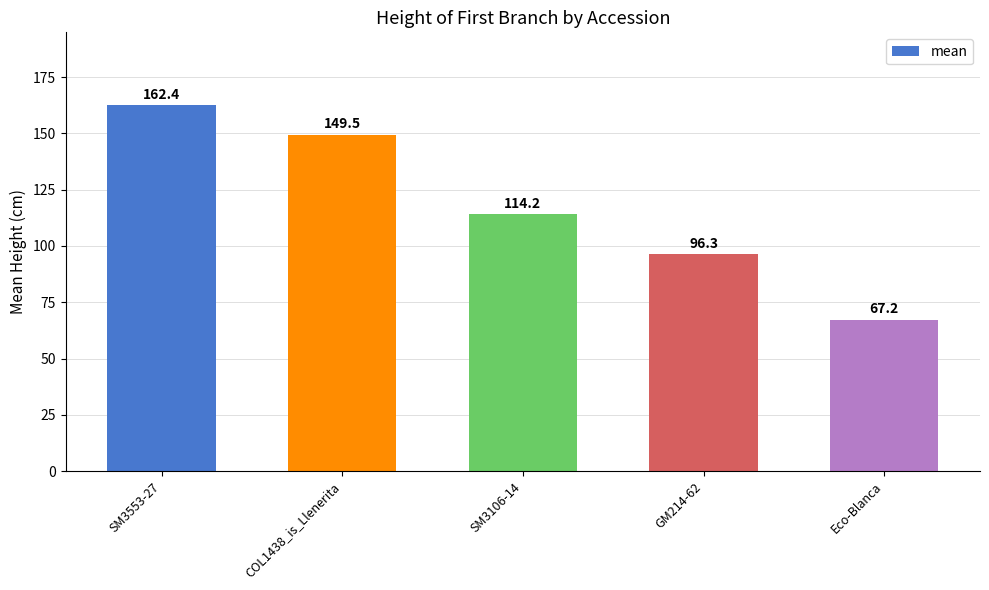

Rank the categories by value from lowest to highest.

Eco-Blanca, GM214-62, SM3106-14, COL1438_is_Llenerita, SM3553-27